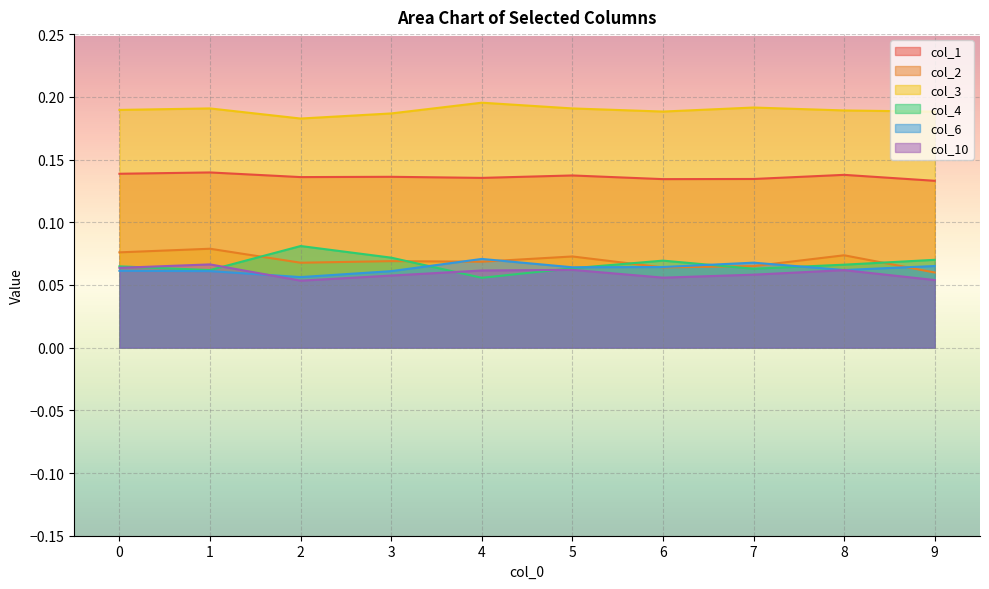

Which label corresponds to the smallest value in the chart?

2